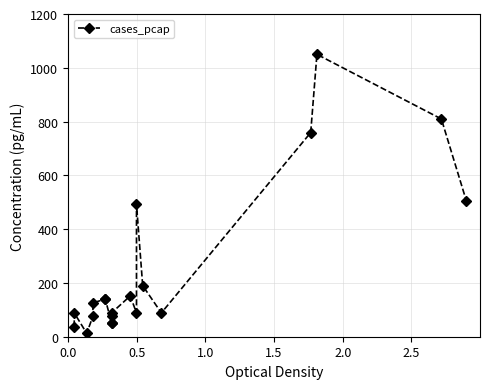

What is the sum of all values?

5022.3